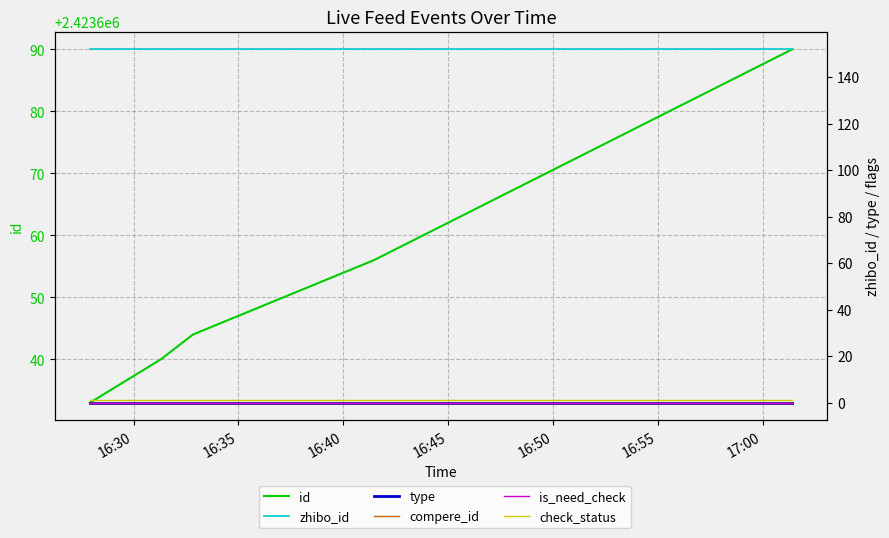

Between 16:45 and 16:35, which is larger?

16:45